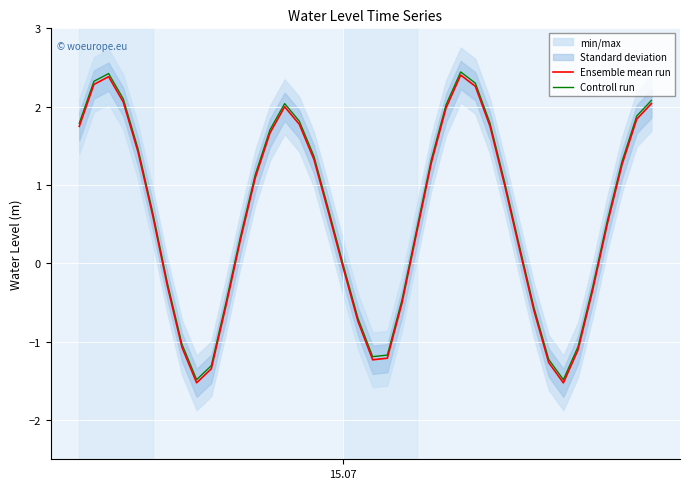

What is the minimum value for Controll run?

-1.5